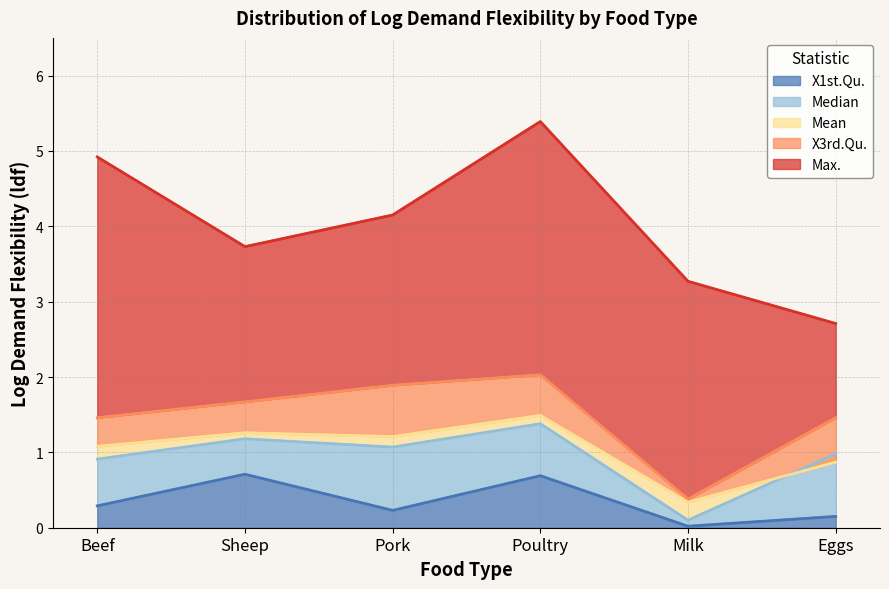

What is the label of the 3rd point from the left?

Pork